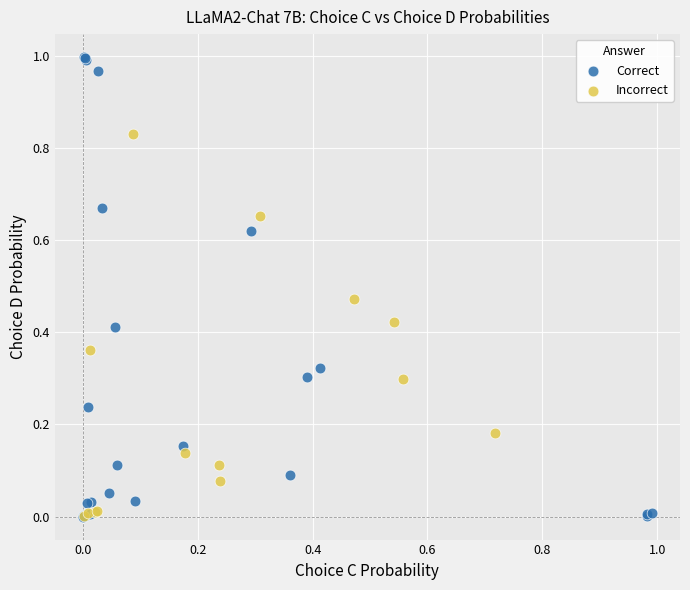

Which series reaches the maximum Y coordinate?

Correct